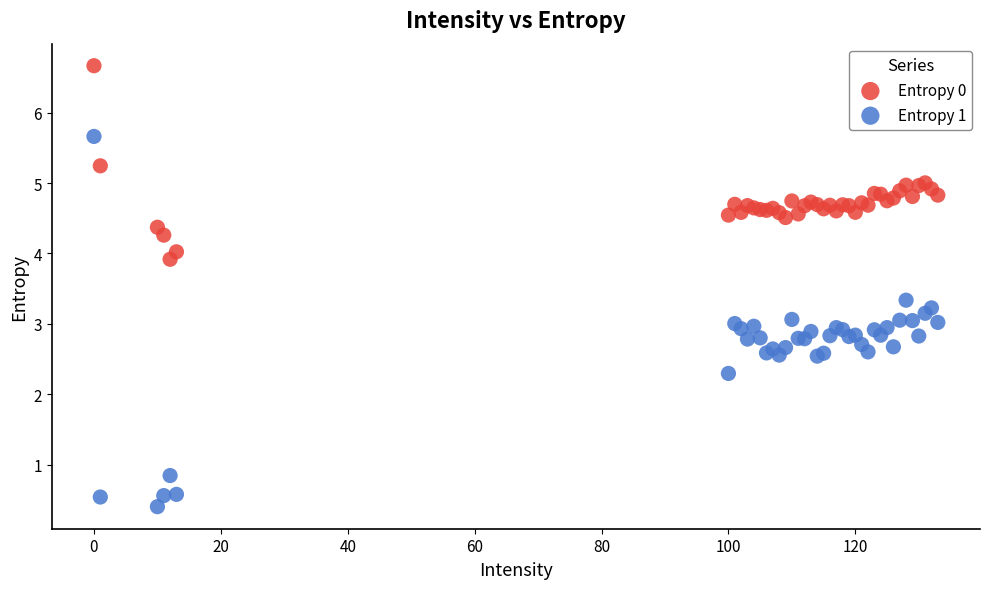

Which series contains the highest Y value?

Entropy 0